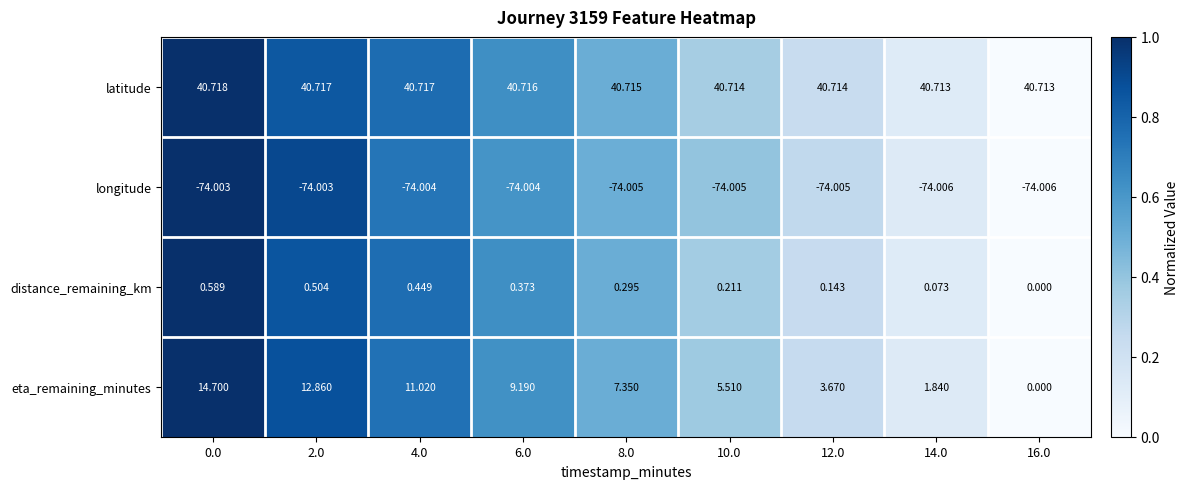

What is the total value across all series at 0.0?

-18.0